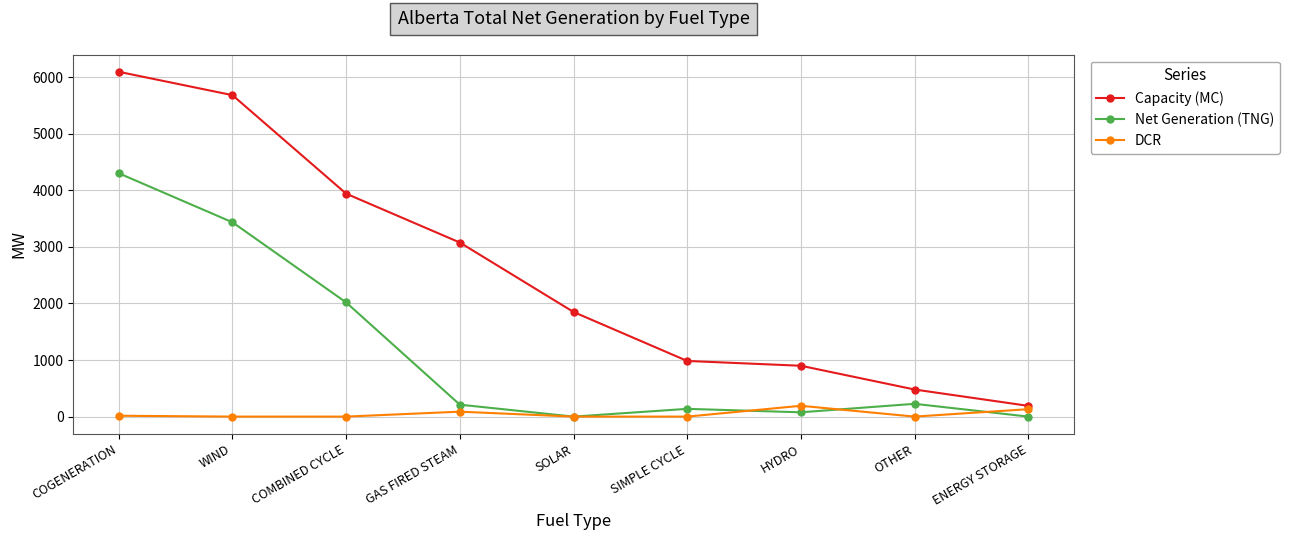

What is the value of the Net Generation (TNG) point at the 6th from the left?

137